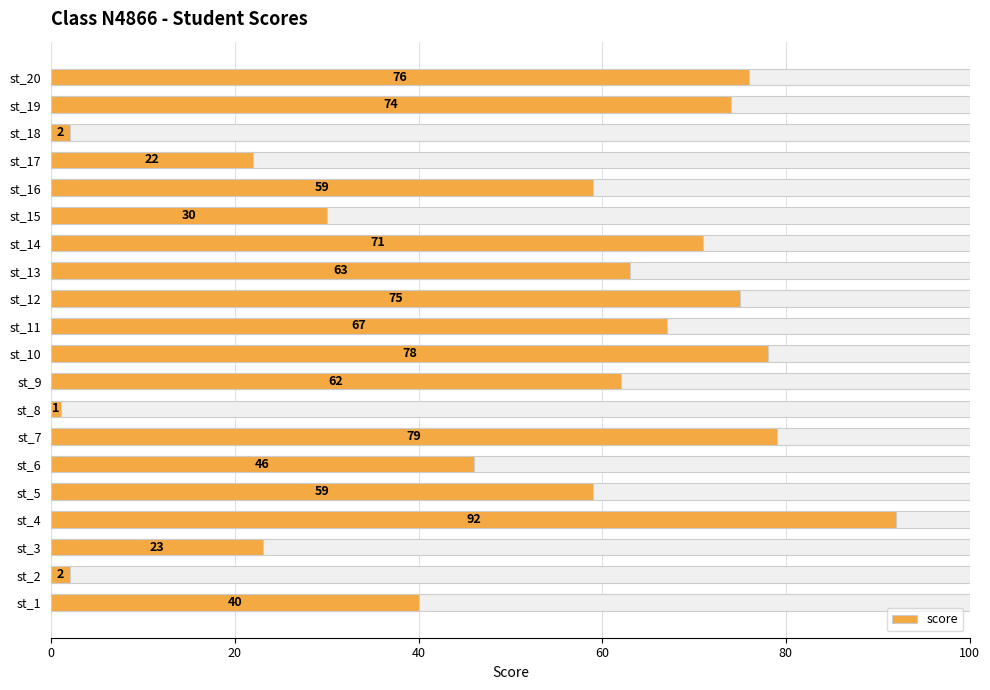

What is the greatest value displayed?

92